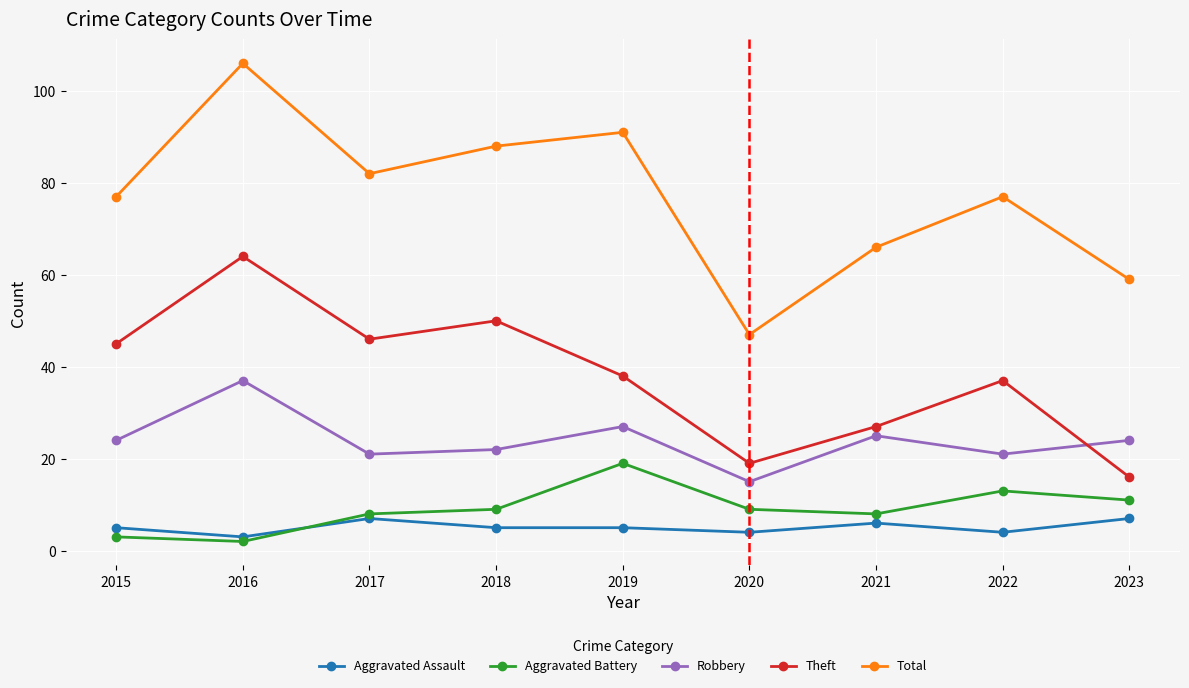

Read the Total value at 2020.

47